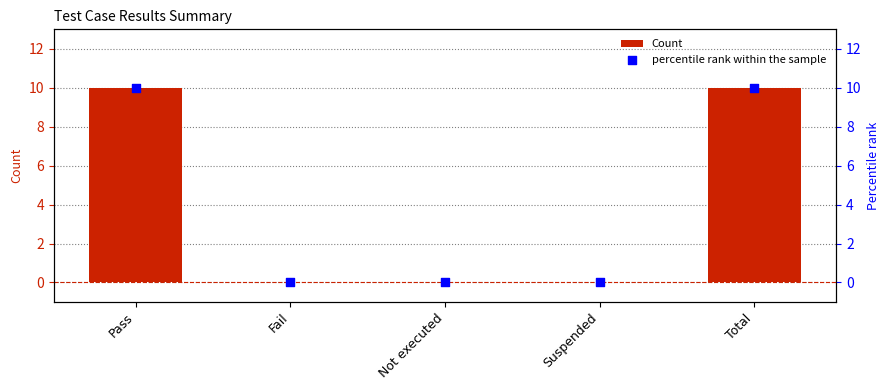

At which category is the sum across all series the highest?

Pass